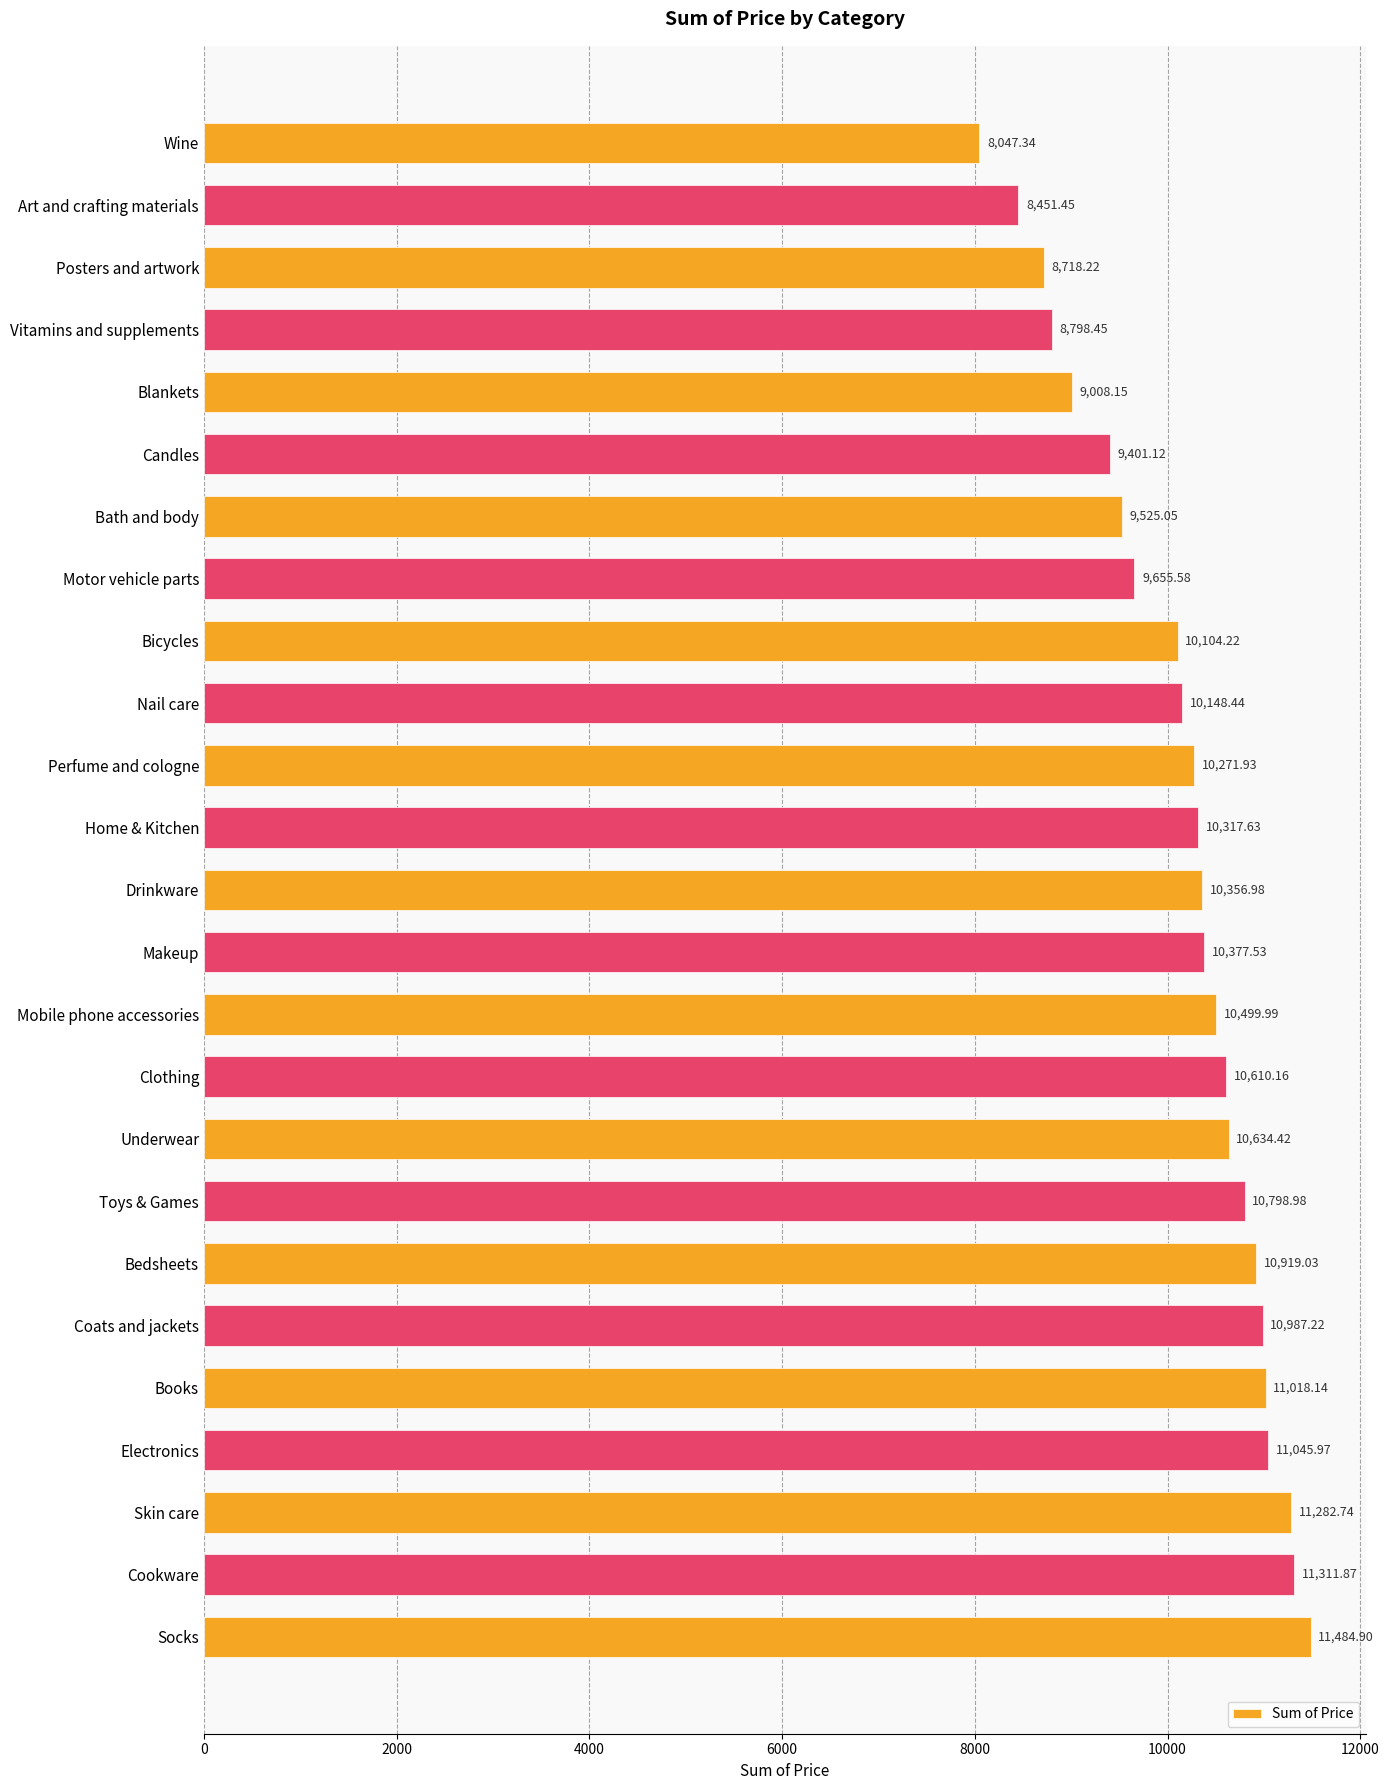

What is the label of the 3rd bar from the top?

Posters and artwork